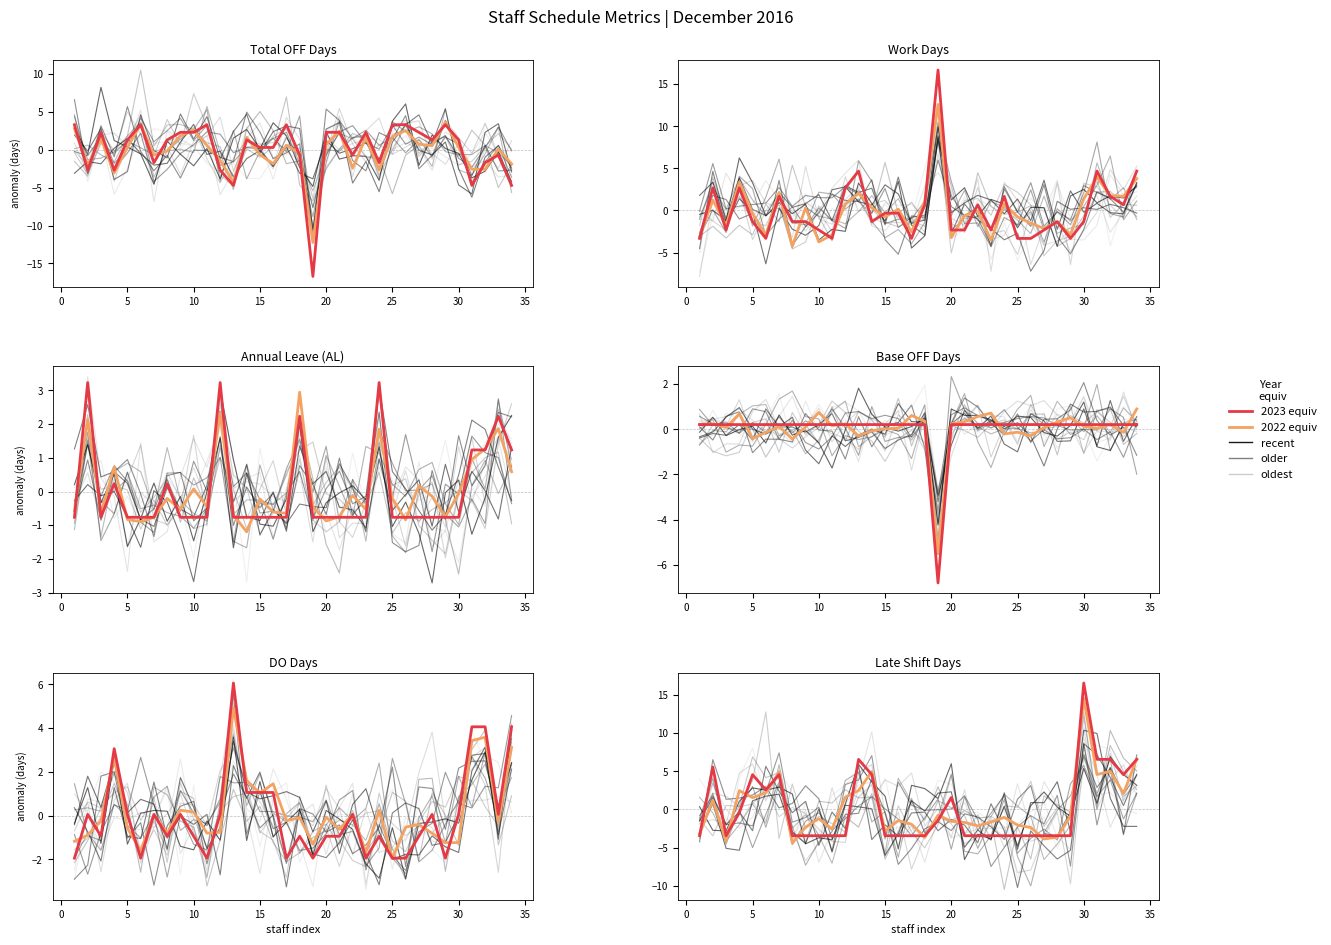

Which series has the largest total across all categories?

2022 equiv